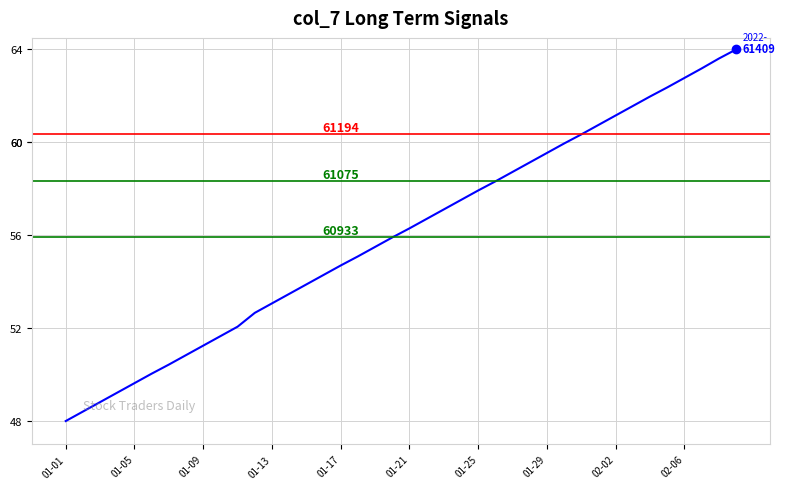

What is the smallest value displayed?

48.0